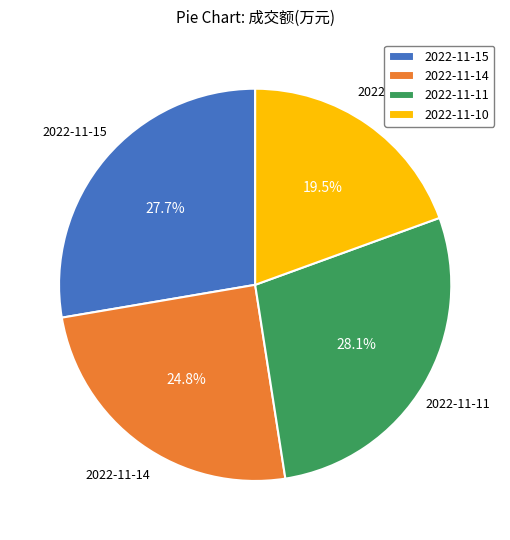

How many slices are in this pie chart?

4